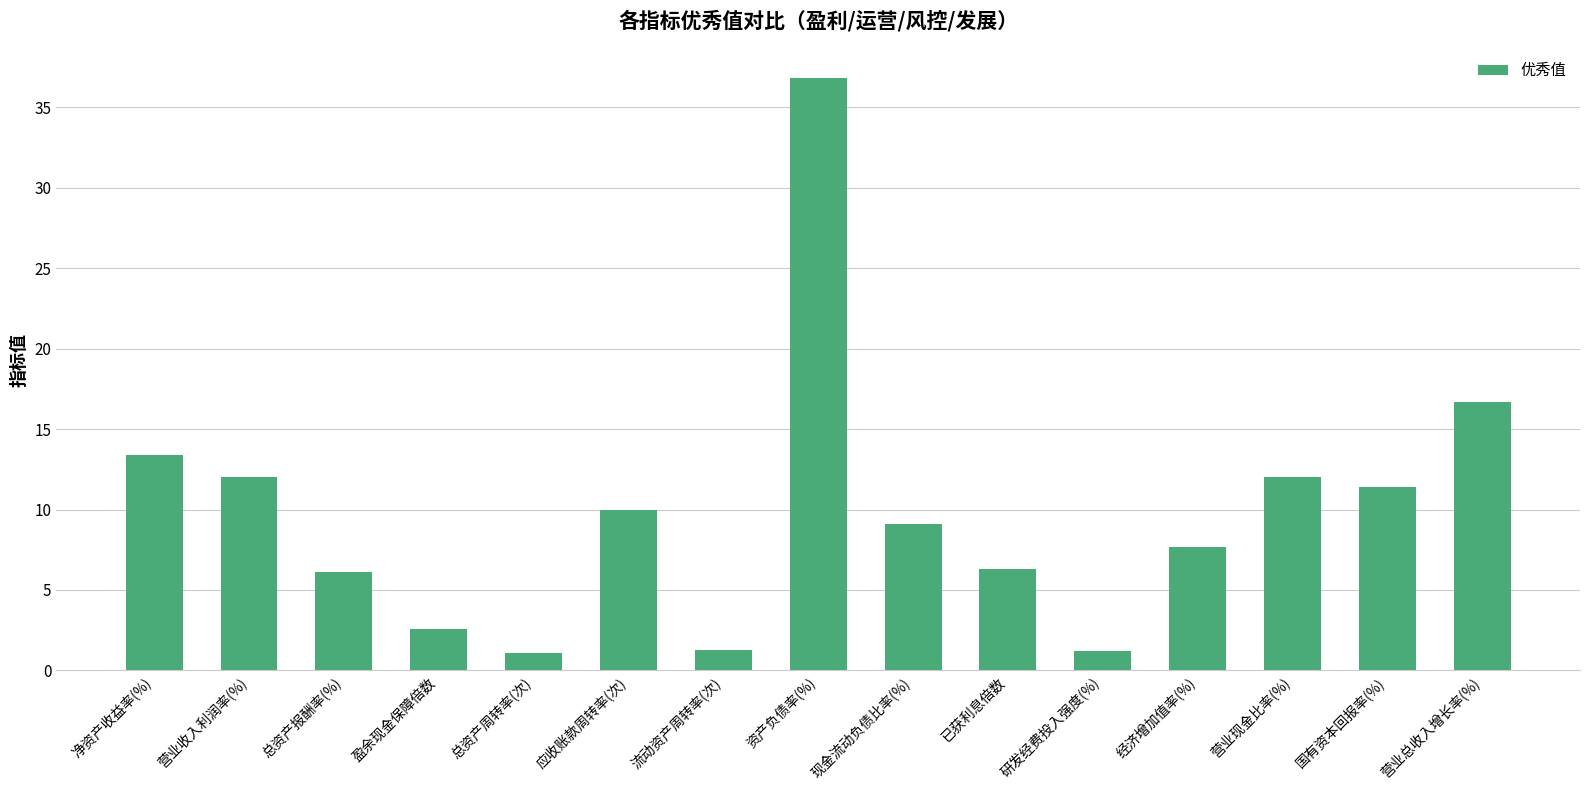

What is the difference between the values at 已获利息倍数 and 盈余现金保障倍数?

3.7